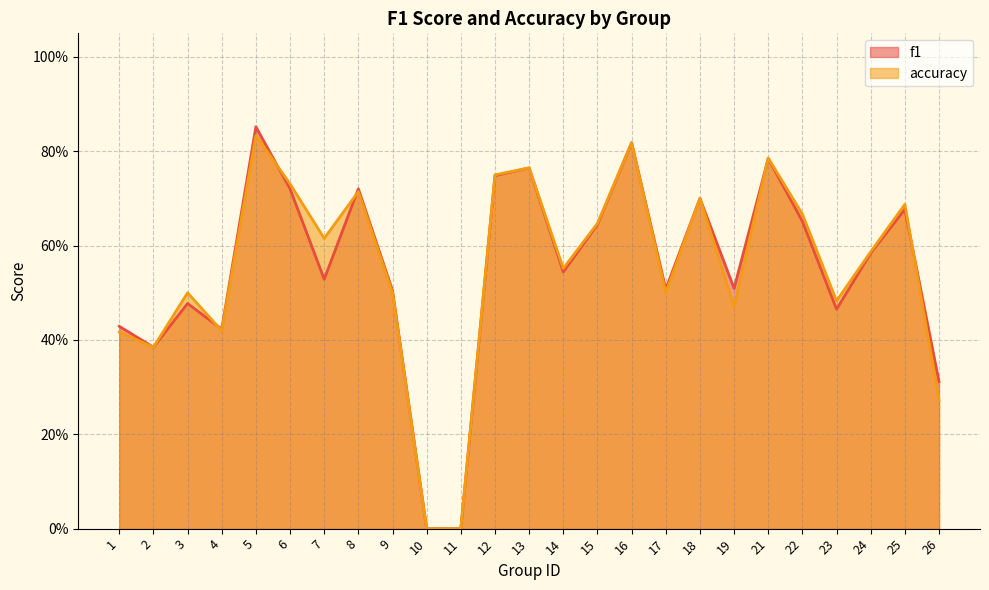

Reading left to right, extract all data points from this chart.

f1: 0.4	0.4	0.5	0.4	0.9	0.7	0.5	0.7	0.5	0.0	0.0	0.7	0.8	0.5	0.6	0.8	0.5	0.7	0.5	0.8	0.7	0.5	0.6	0.7	0.3
accuracy: 0.4	0.4	0.5	0.4	0.8	0.7	0.6	0.7	0.5	0.0	0.0	0.8	0.8	0.6	0.6	0.8	0.5	0.7	0.5	0.8	0.7	0.5	0.6	0.7	0.3